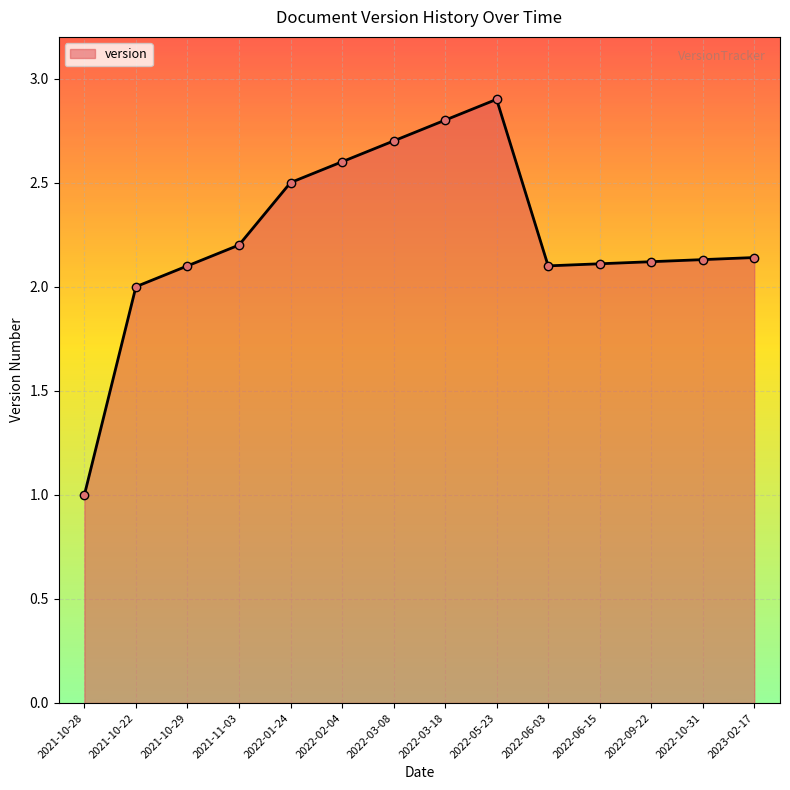

How many lines are shown in the chart?

1